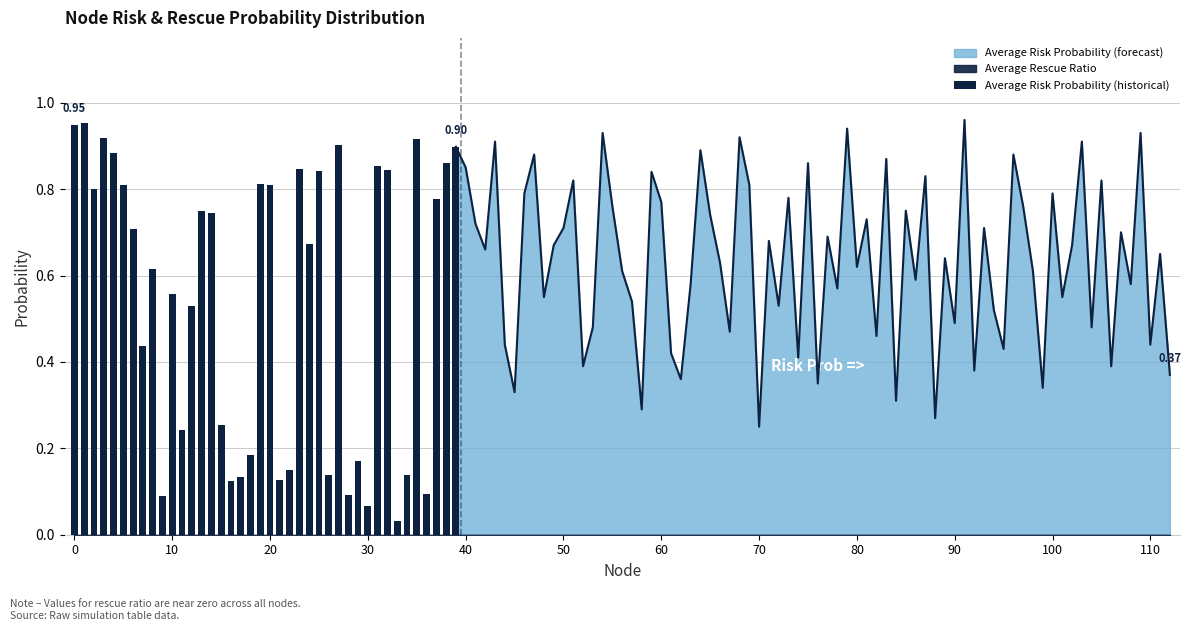

What is the difference between the values at 22 and 27?

0.8